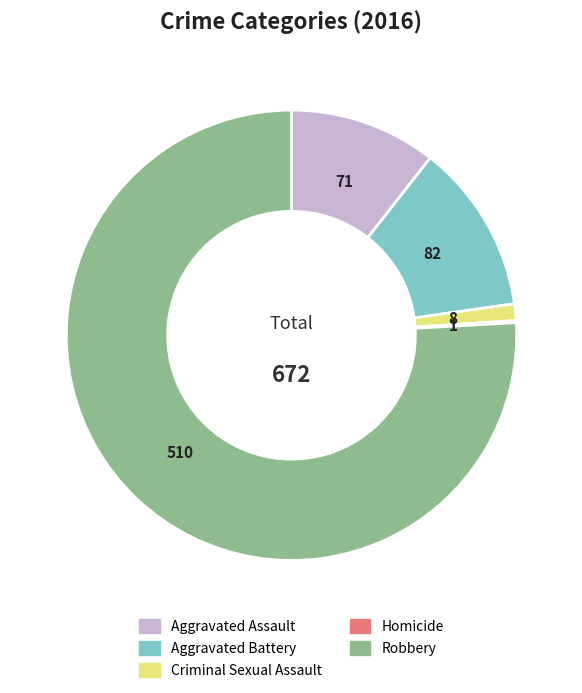

Which slice is the largest?

Robbery